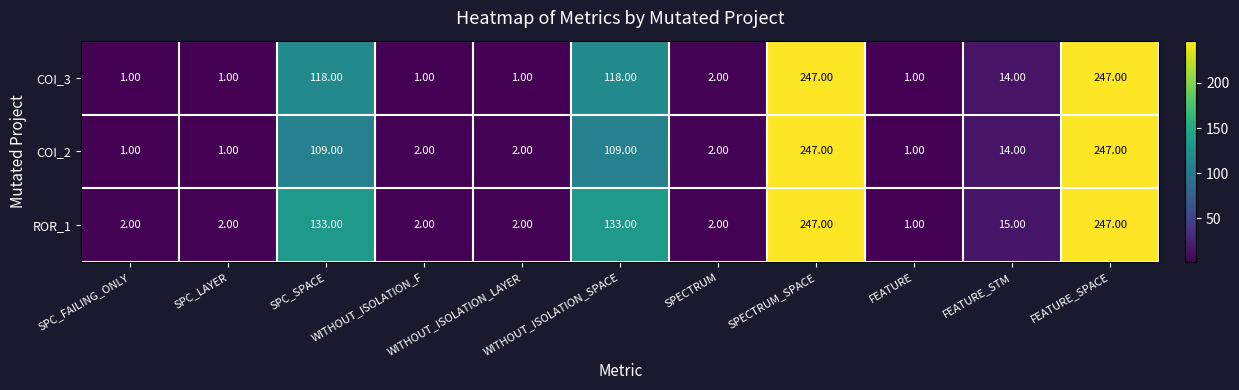

Is the value of ROR_1 at WITHOUT_ISOLATION_LAYER greater than the value of COI_2 at FEATURE_SPACE?

No